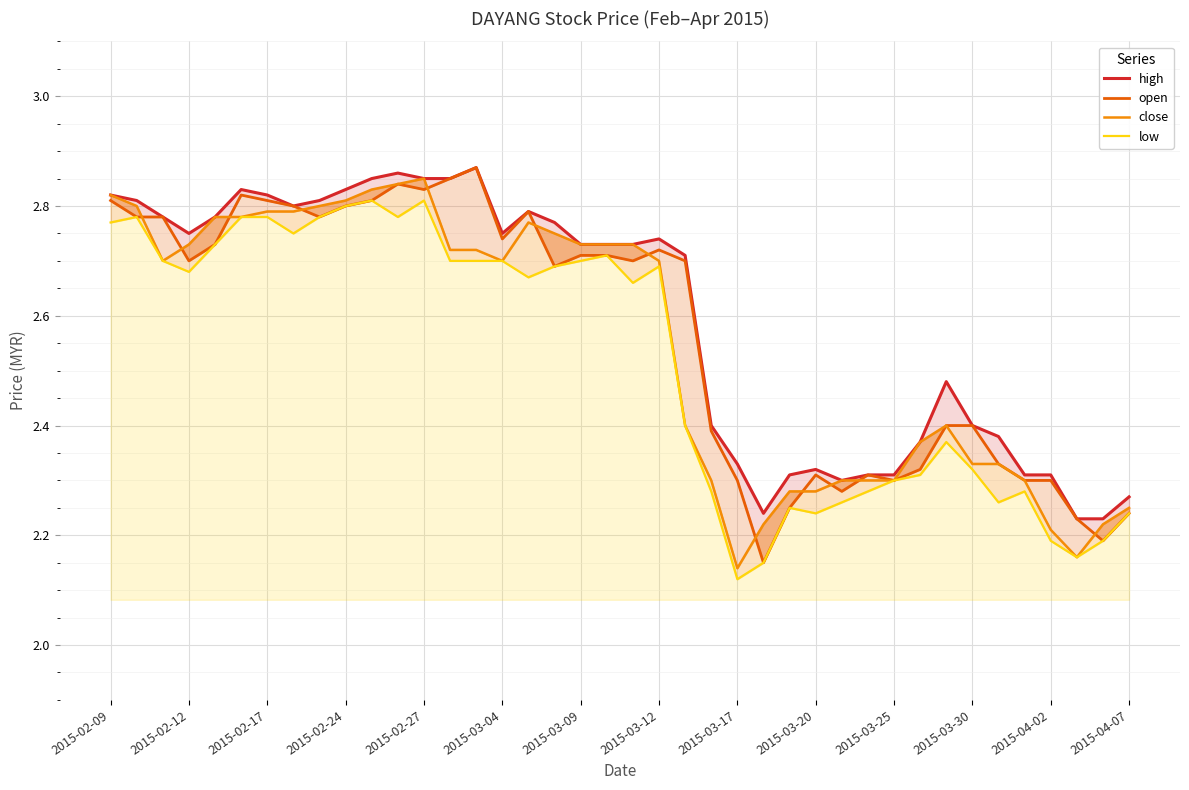

What is the maximum value shown in the chart?

2.9